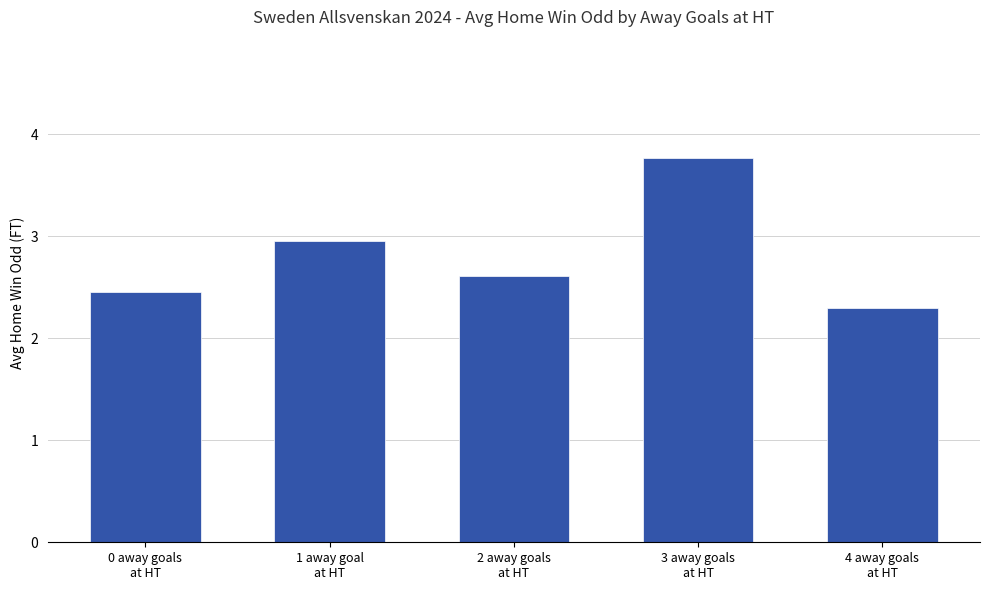

List the labels in order of value, largest first.

3 away goals
at HT, 1 away goal
at HT, 2 away goals
at HT, 0 away goals
at HT, 4 away goals
at HT